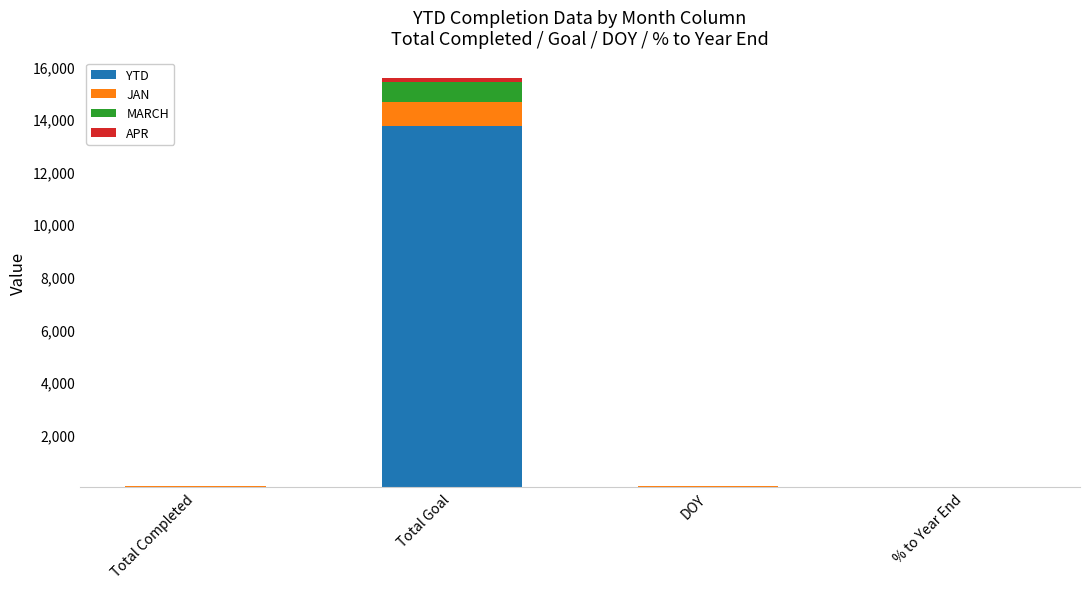

How many series are shown in this chart?

4